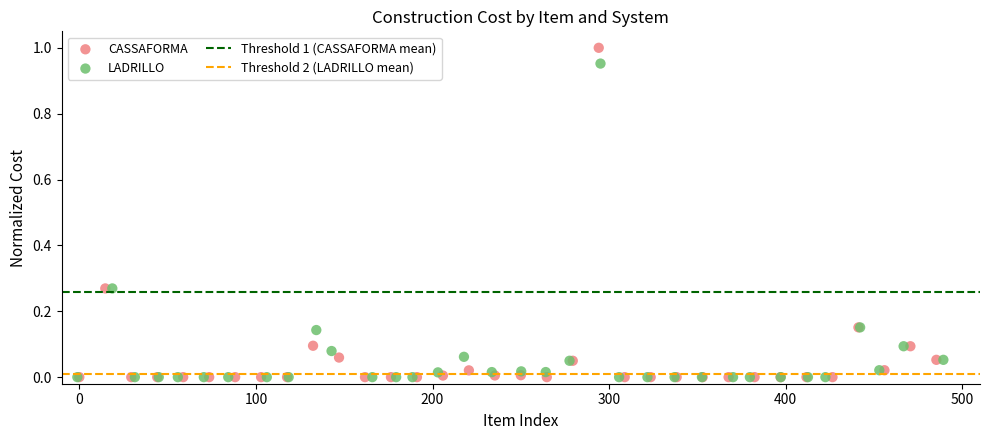

Which series has the widest spread of Y values?

CASSAFORMA